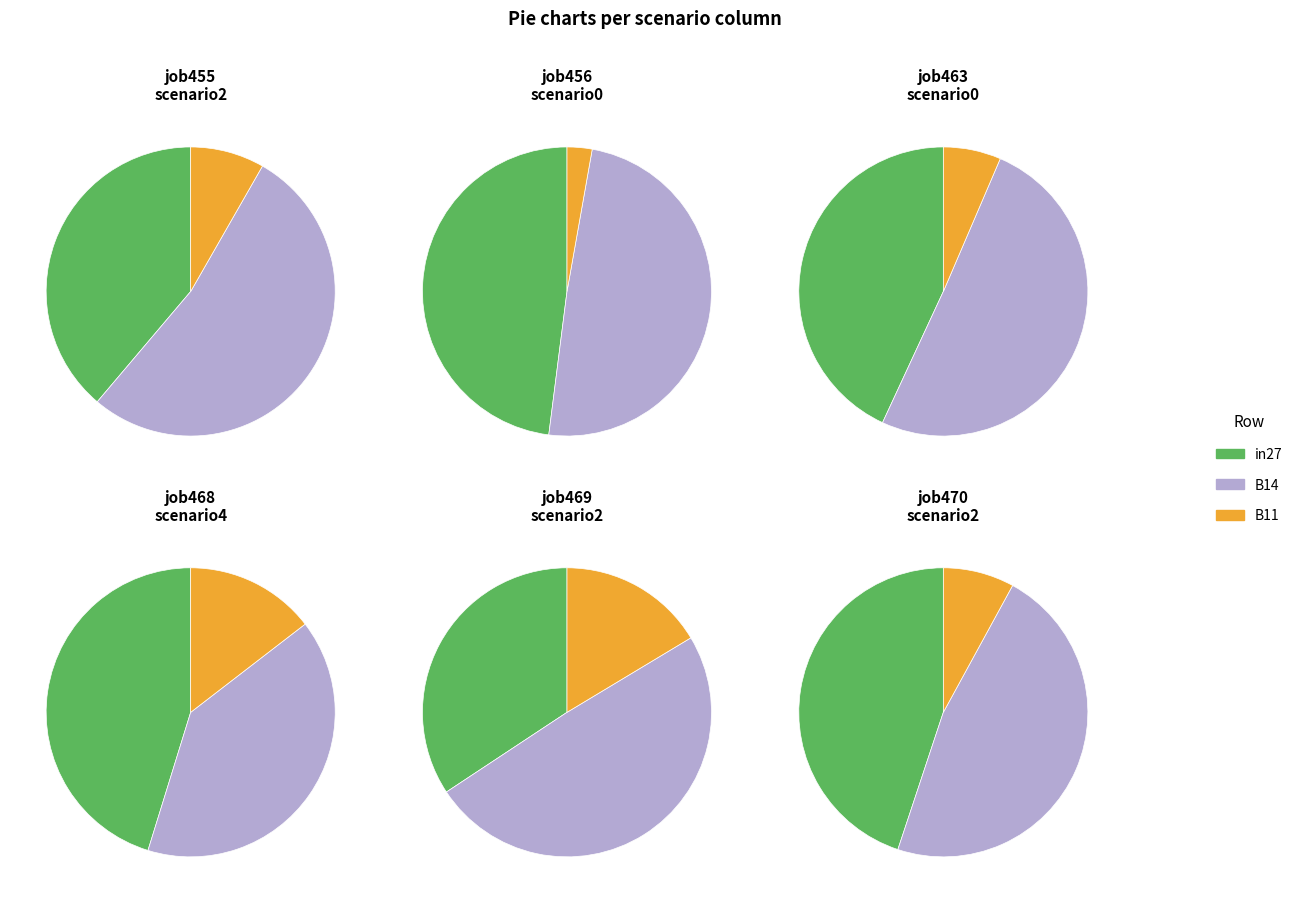

How much of the chart is everything except 8?

89.9%